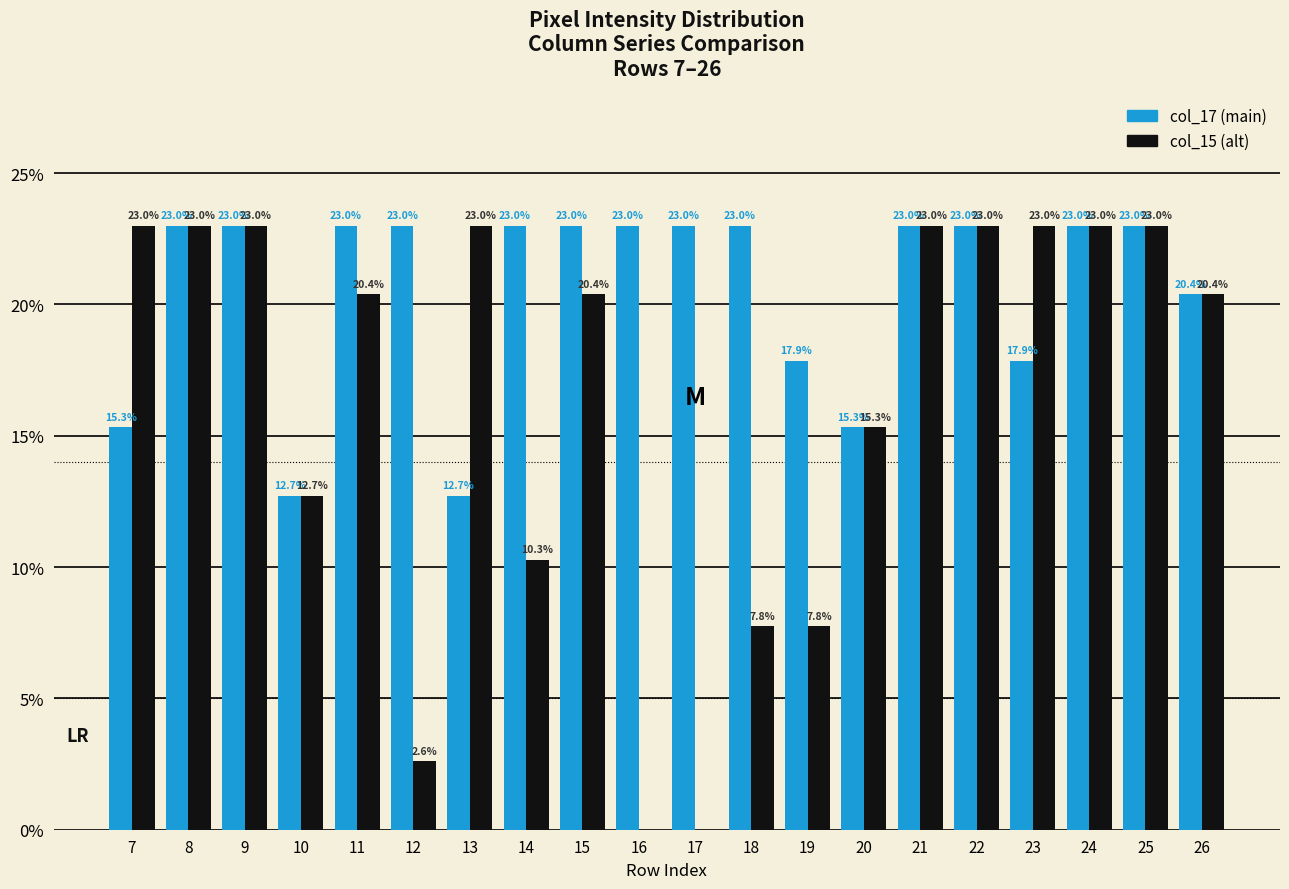

What is the total value across all series at 7?

38.3